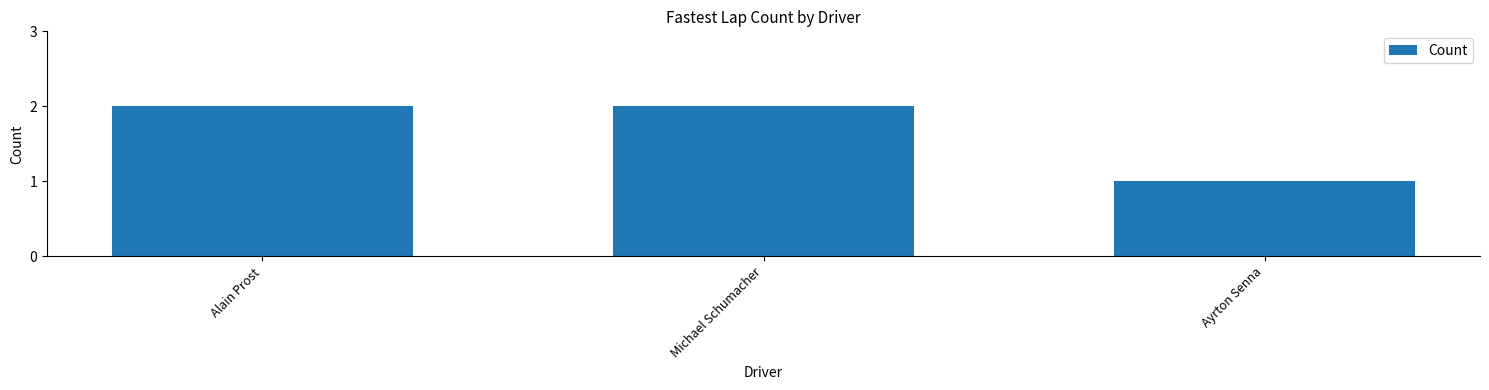

What is the ratio of the value at Michael Schumacher to the value at Ayrton Senna?

2.0